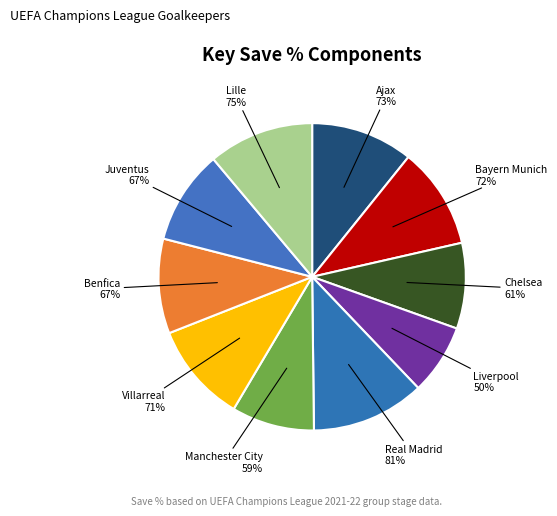

How many slices are in this pie chart?

10